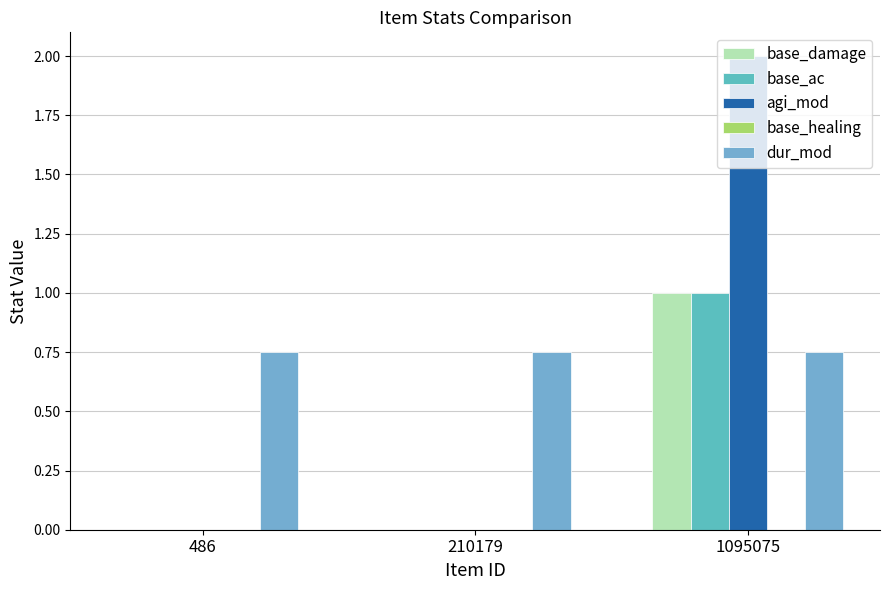

Which category has the highest value in the base_ac series?

1095075